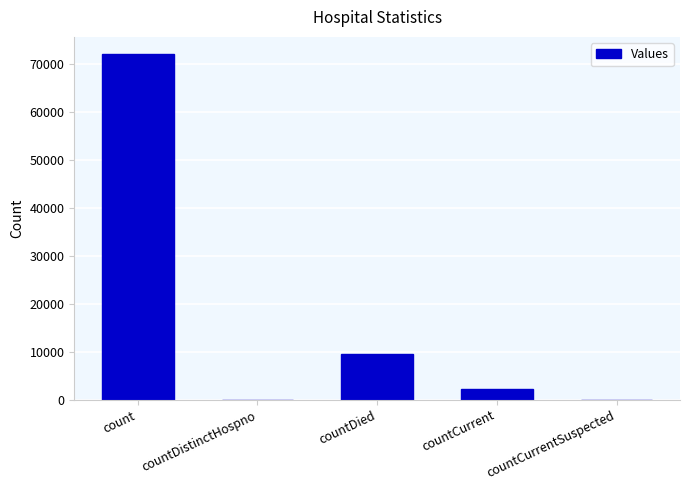

Is it true that the value at countCurrentSuspected is 0?

True